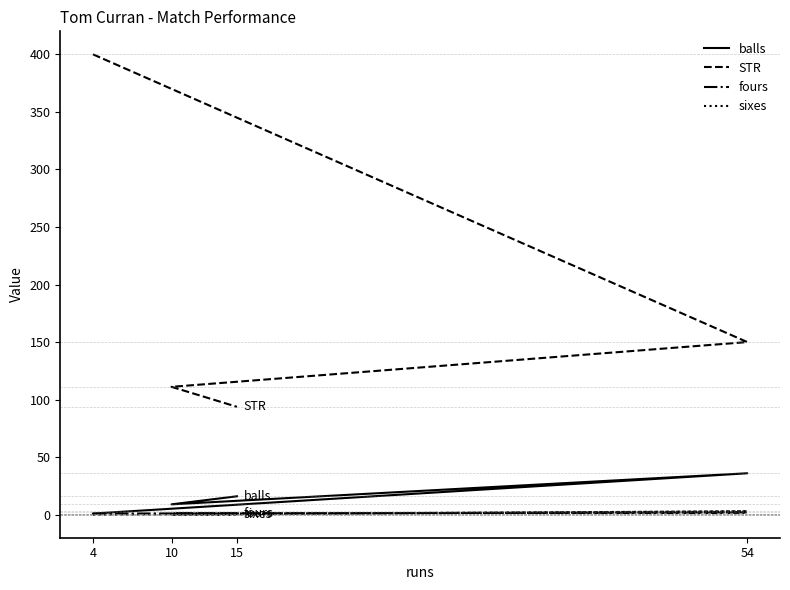

The value of fours at 4 is 0.6. True or false?

False